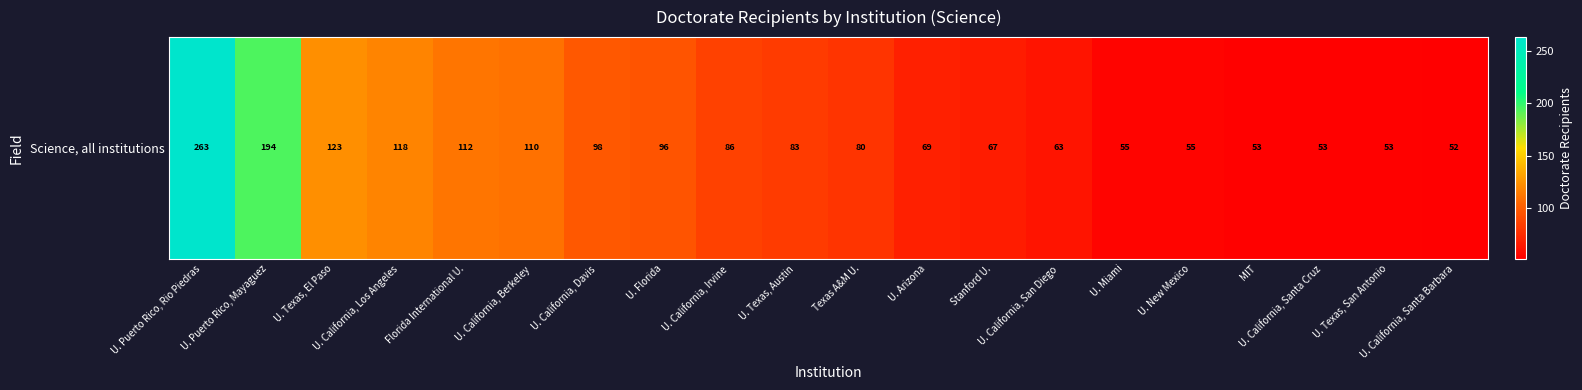

What is the difference between the second highest and second lowest values?

141